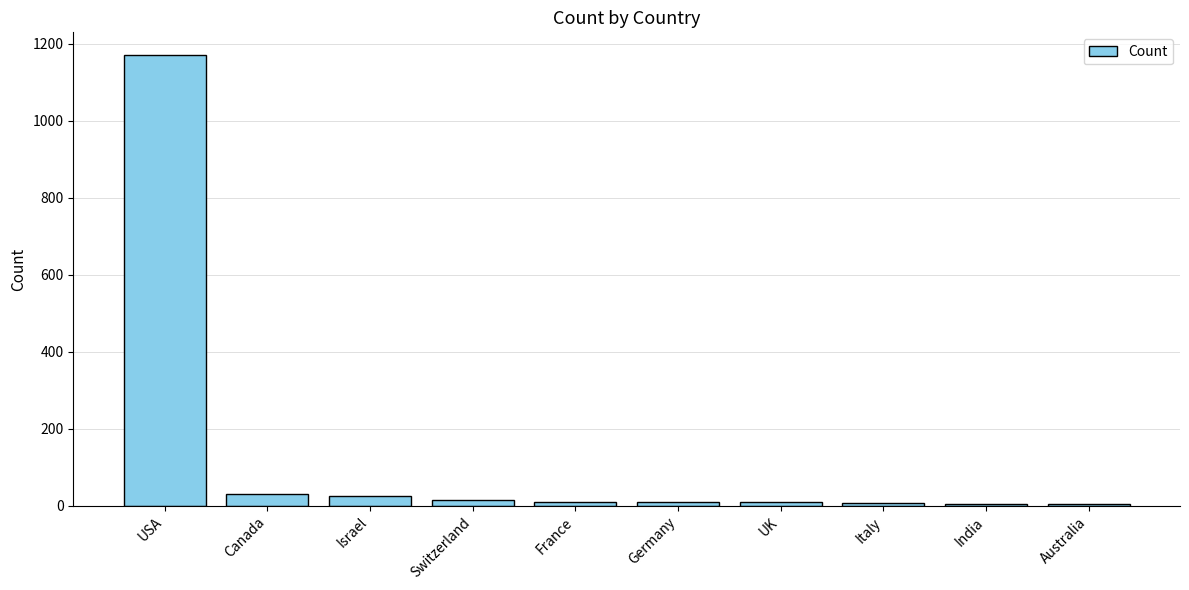

Where does the data first go above 10?

USA